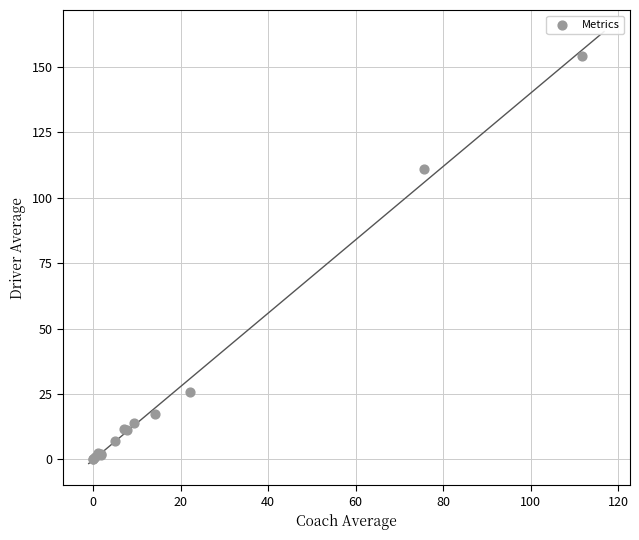

What Y value in the scatter plot is closest to 77?

110.9